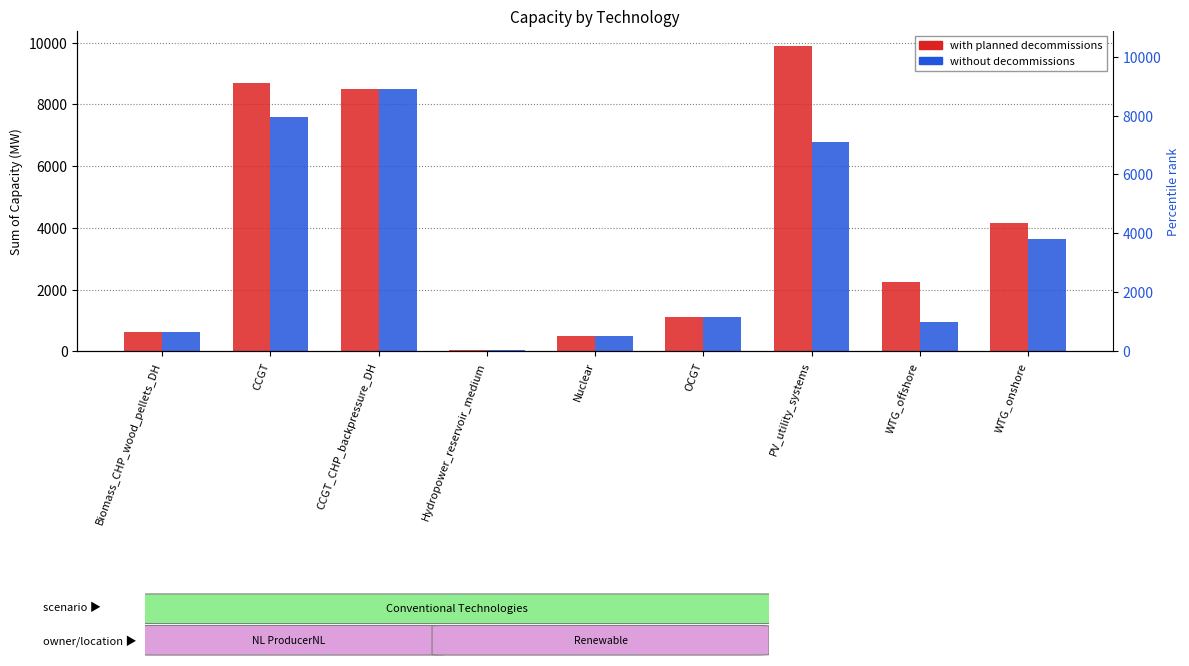

Where does the with planned decommissions series first go above 2248?

CCGT